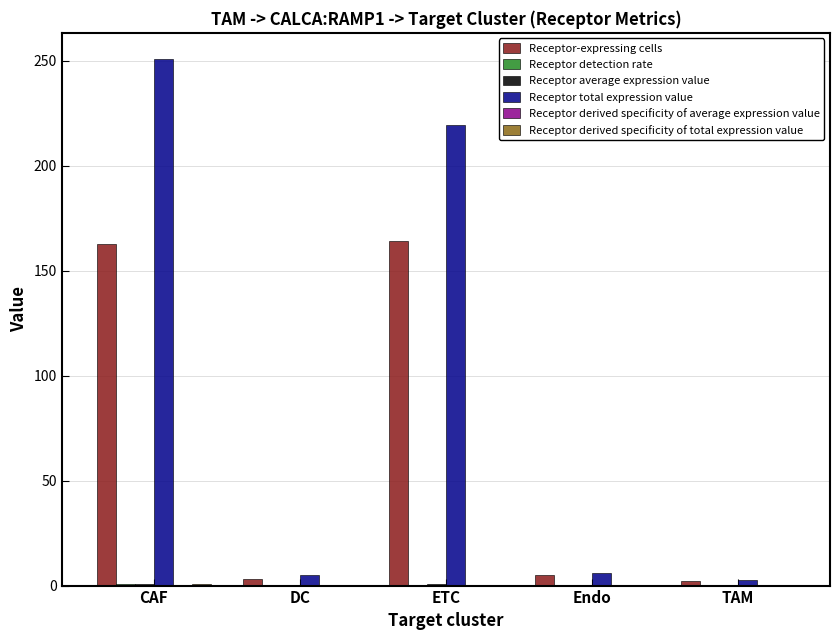

Which series has the largest total across all categories?

Receptor total expression value